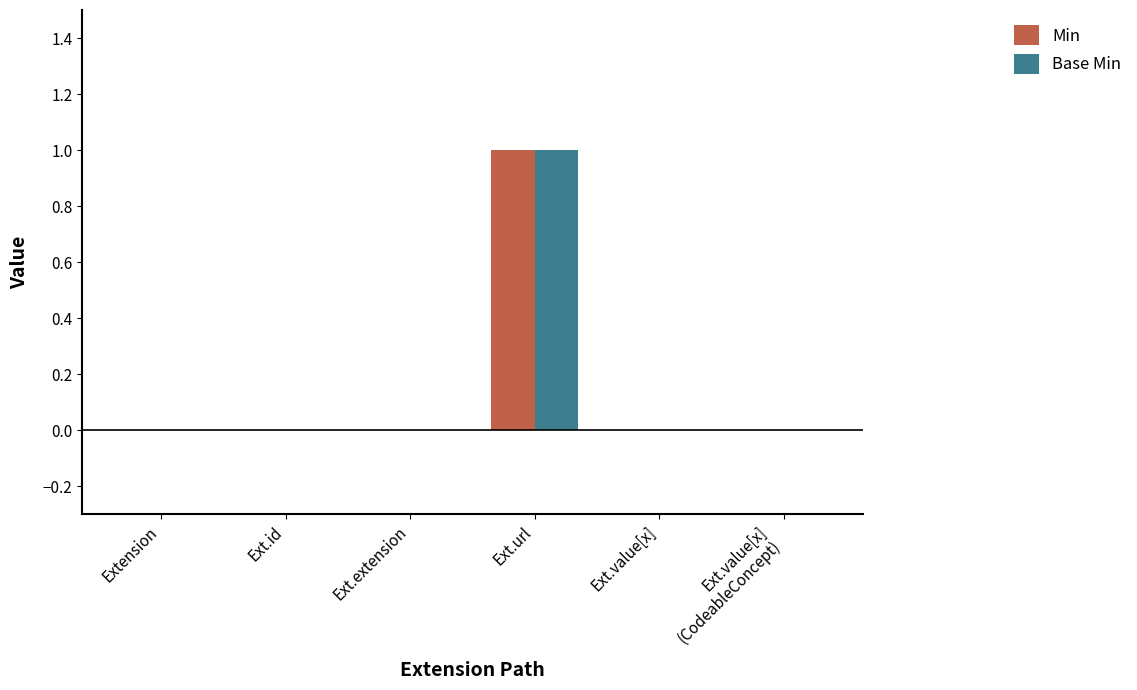

What is the sum of all Base Min values?

1